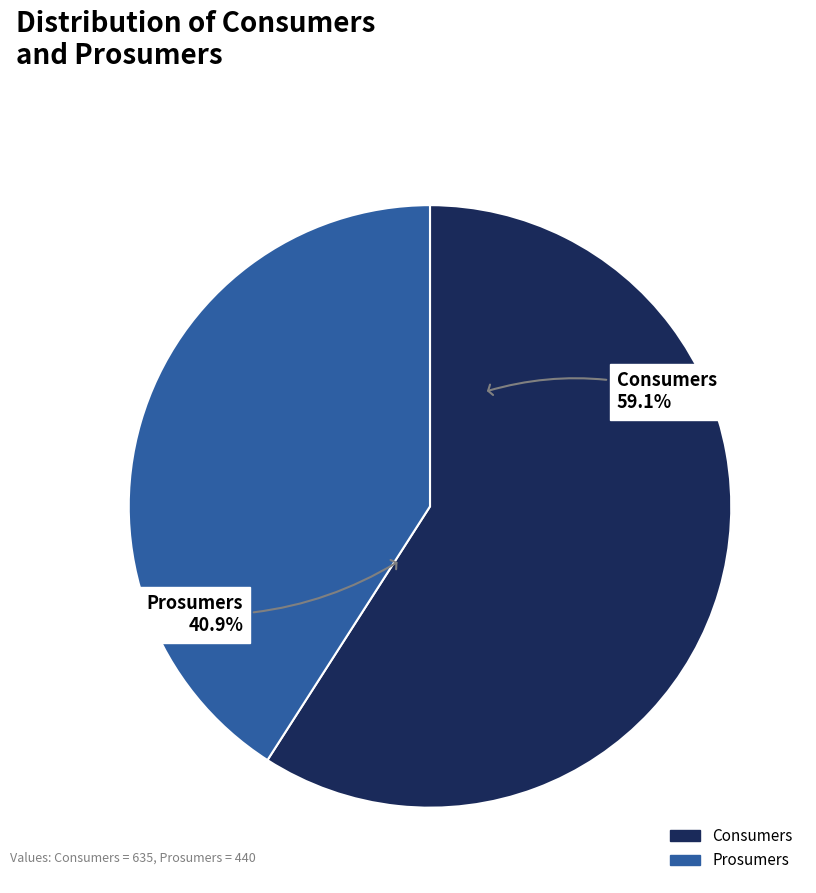

What is the largest slice in the pie chart?

Consumers